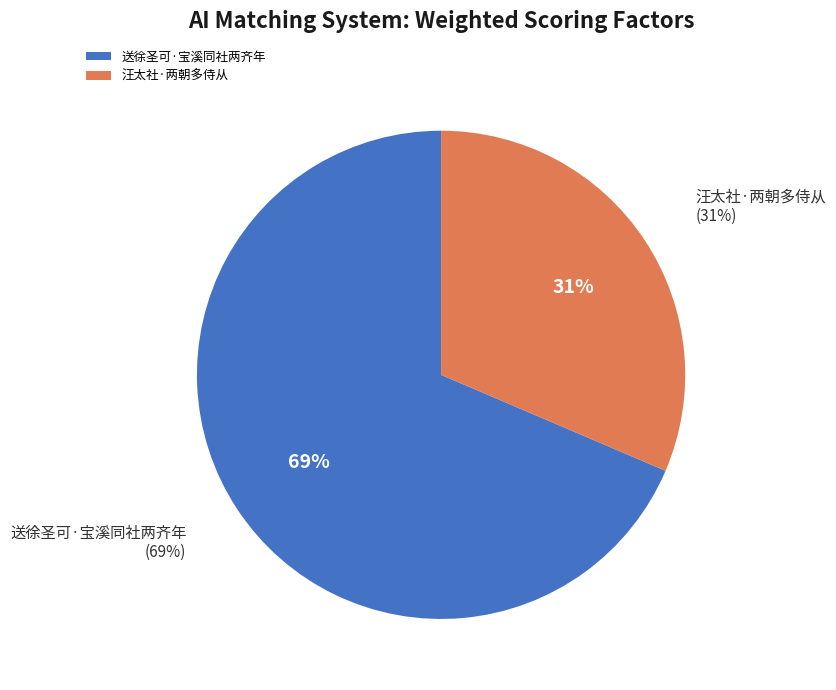

What percentage is NOT represented by 送徐圣可·宝溪同社两齐年?

31.4%